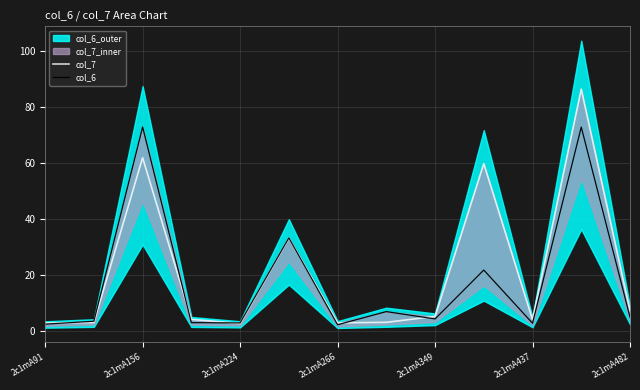

The col_6 series shows 7.0 at 7. True or false?

True